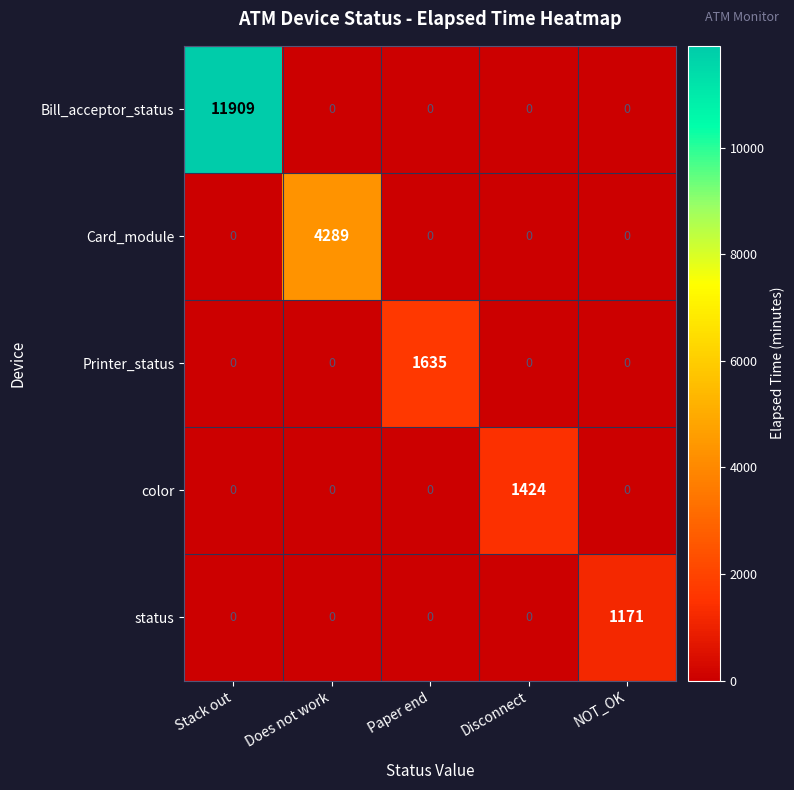

True or false: color has a value of -639 at Stack out.

False